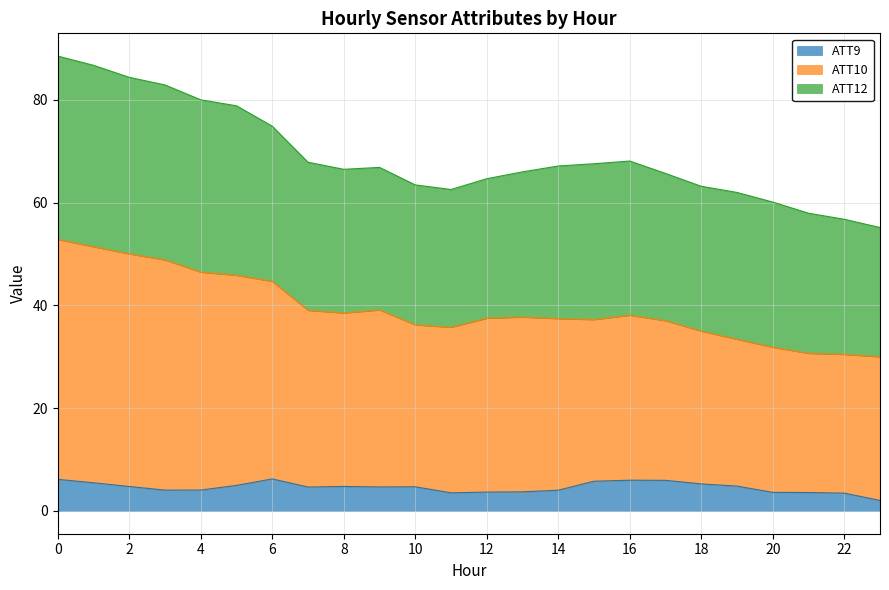

What is the total value across all series at 20?

60.1